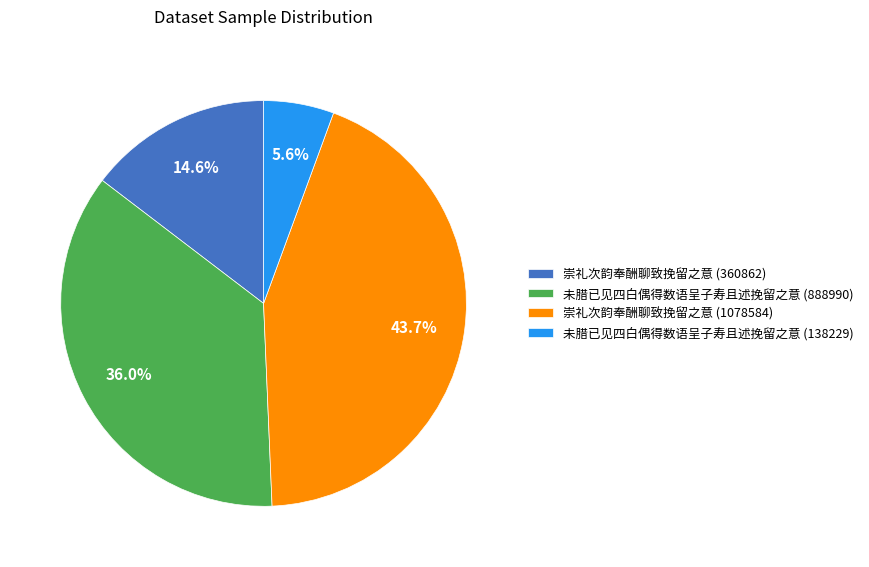

To the nearest percent, what is the average slice percentage?

25%